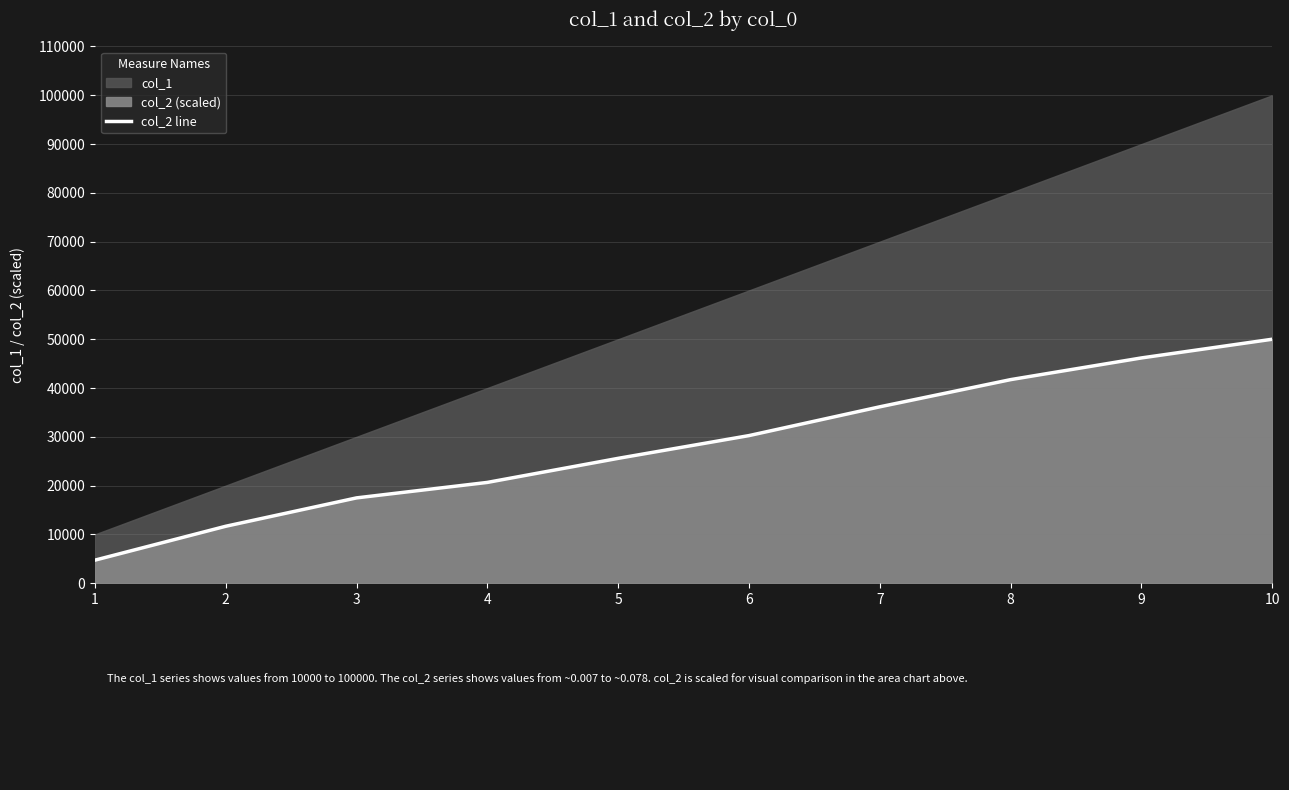

Where does the data first go above 30250?

6